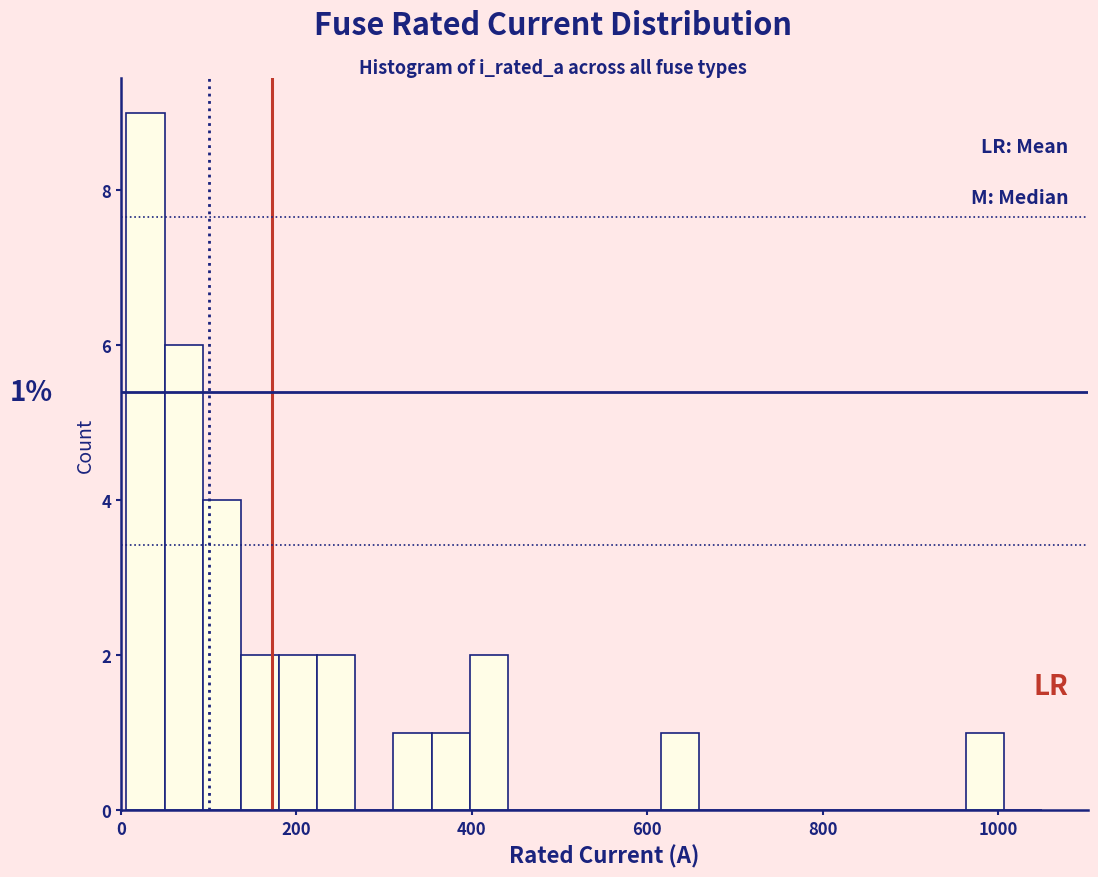

Around what value on the x-axis is the tallest bar? Give the approximate position of its centre, as read against the axis.

20